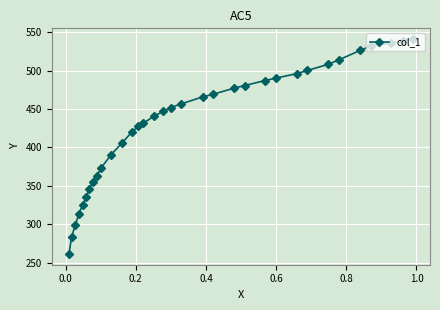

What is the average value?

432.0